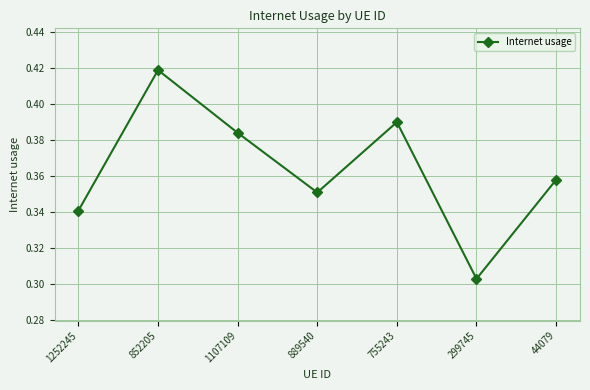

At which label is the value closest to 0?

299745